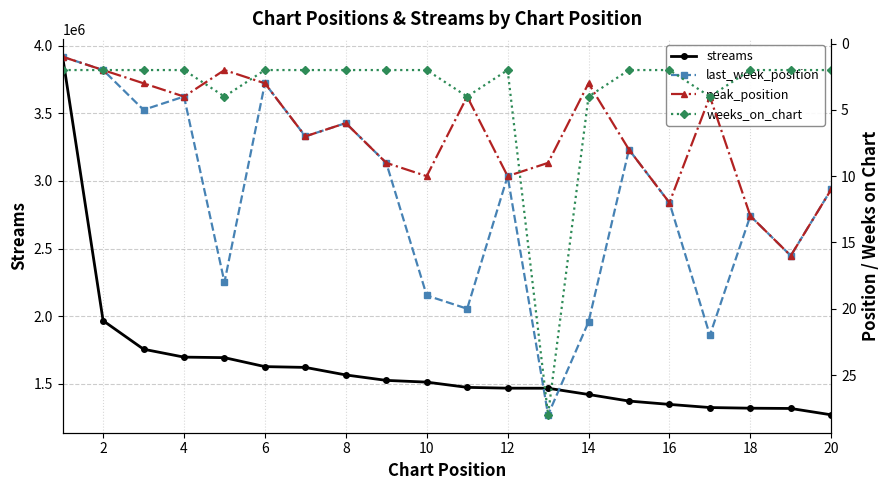

What is the maximum value for streams?

3917165